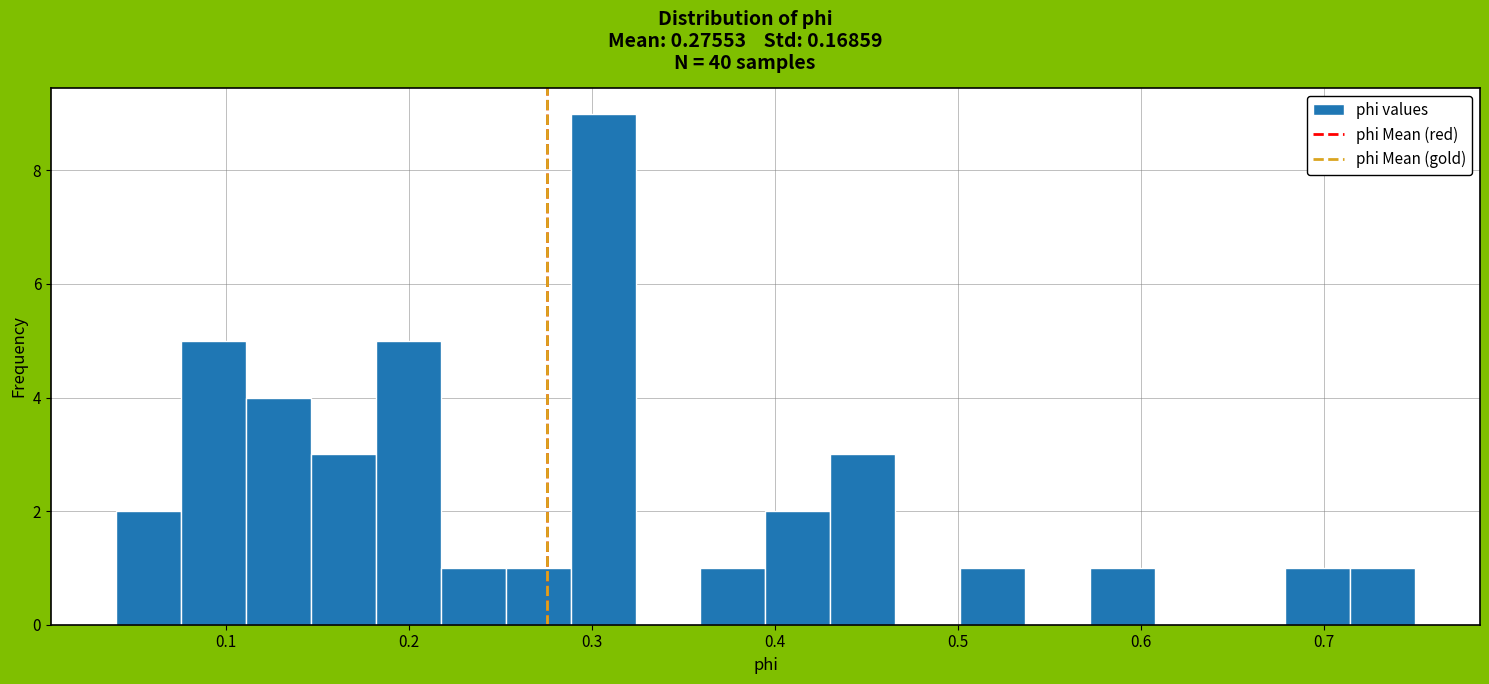

Read against the x-axis, roughly where is the centre of the tallest bar?

0.31